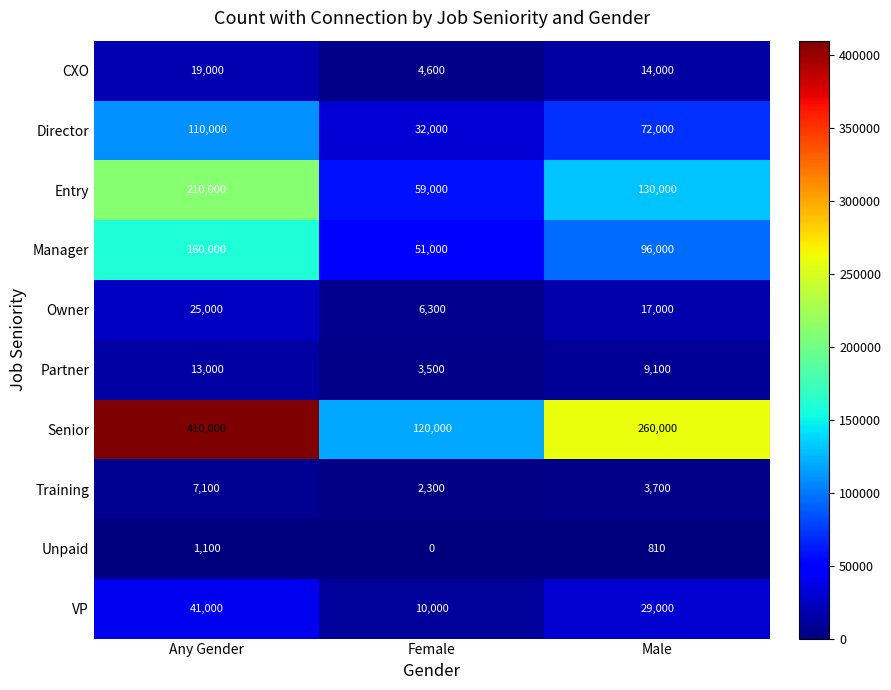

What is the approximate value of Training at Female, to the nearest 100?

2300